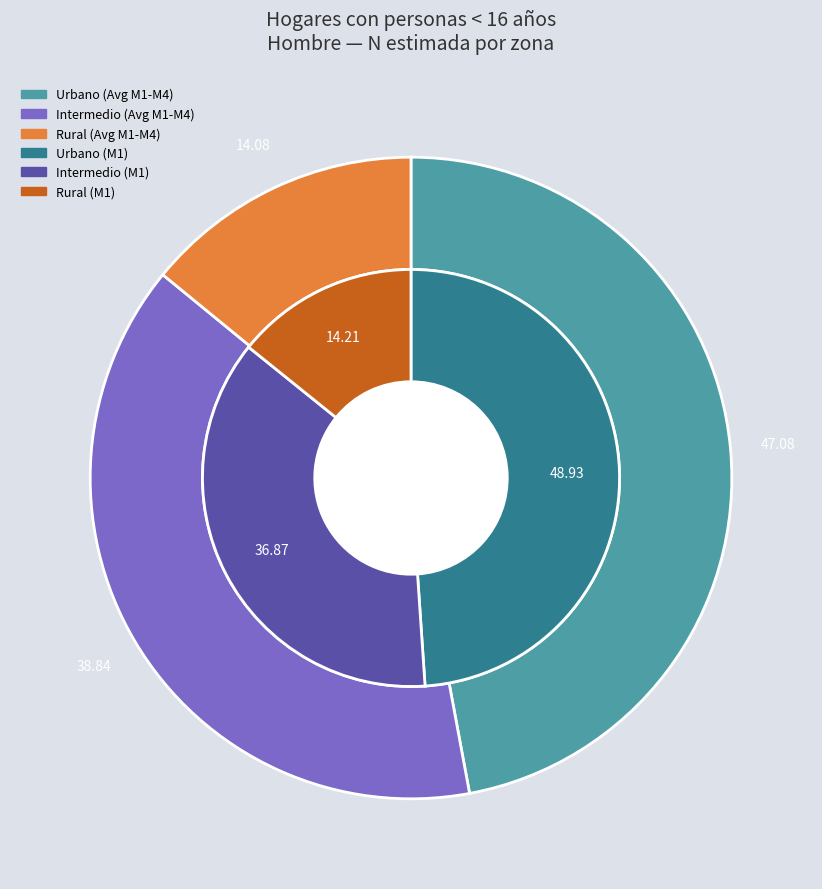

Does any single category account for the majority?

No